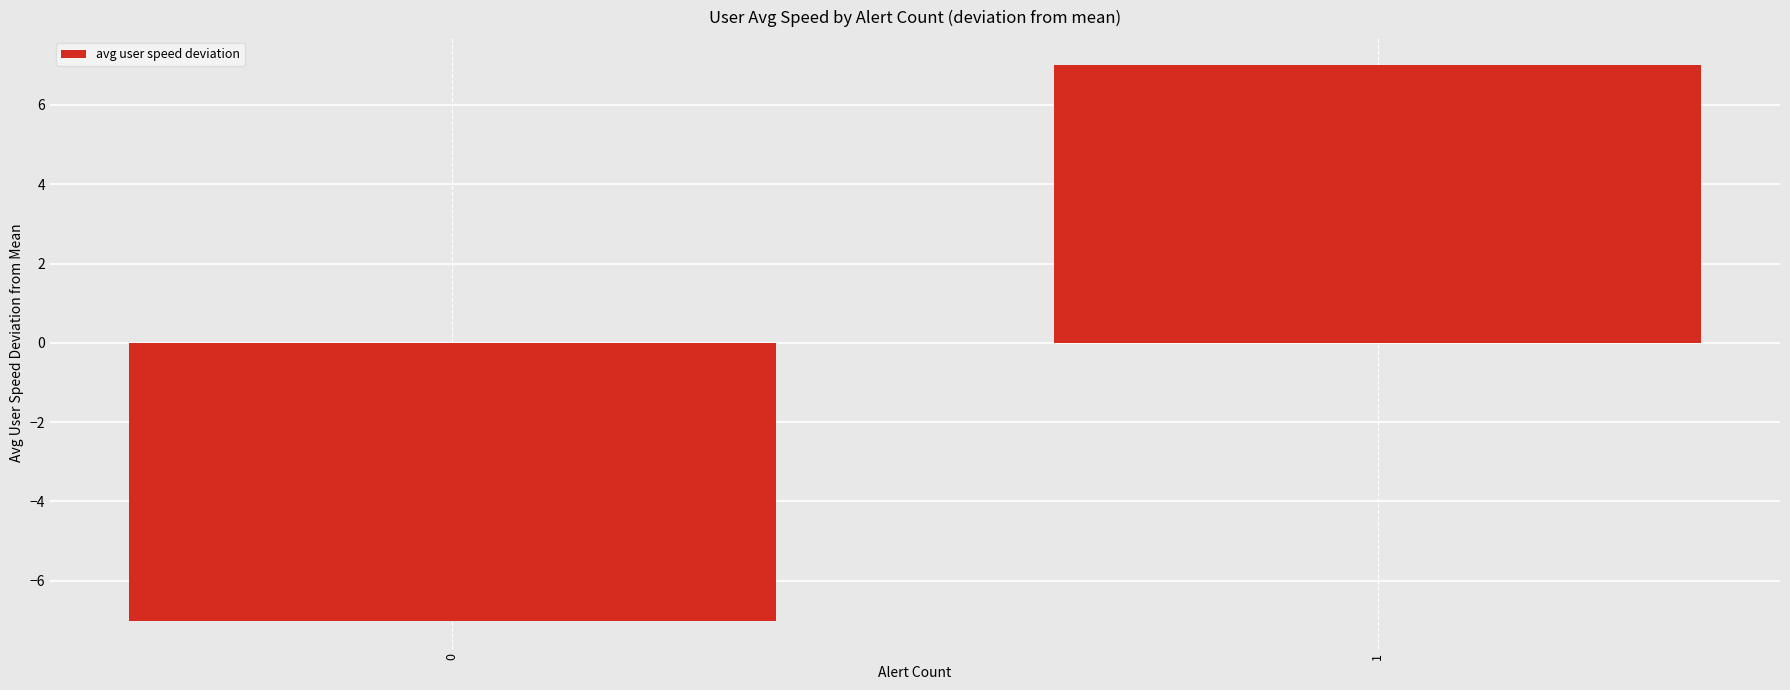

What is the change in value from 0 to 1?

+14.0